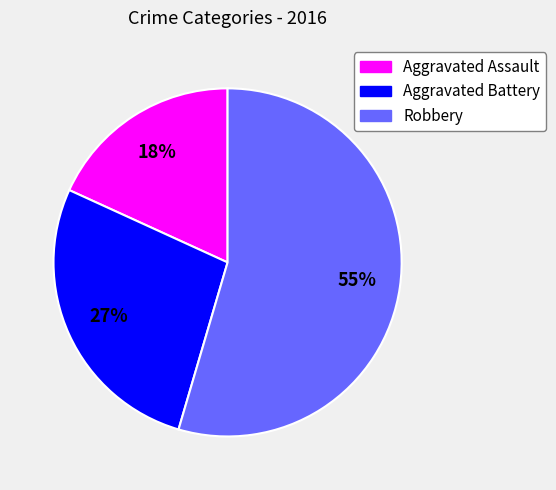

Between Aggravated Battery and Aggravated Assault, which is larger?

Aggravated Battery